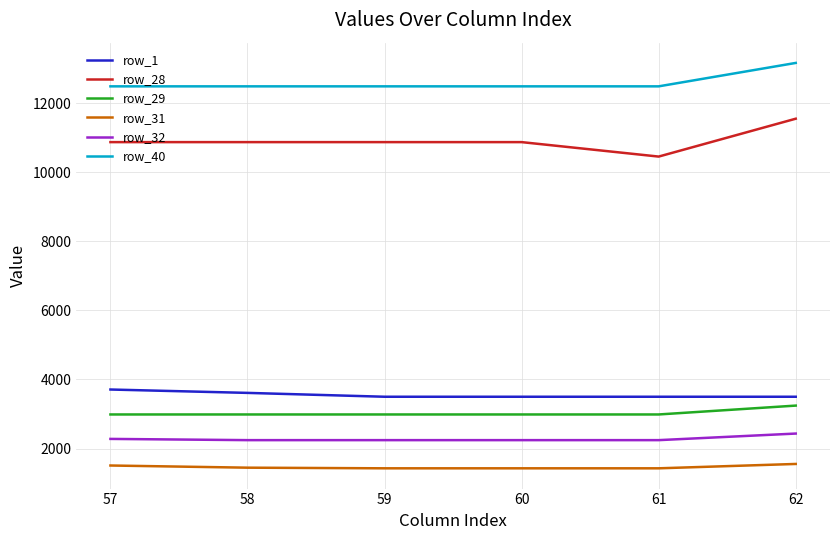

At 57, list the series in order from largest to smallest.

row_40, row_28, row_1, row_29, row_32, row_31